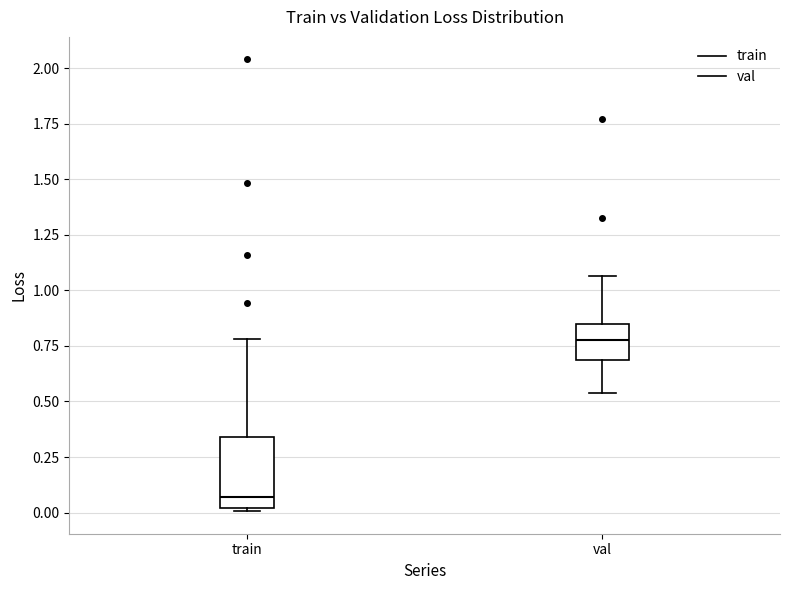

Which box is the tallest, from its lower edge to its upper edge?

train